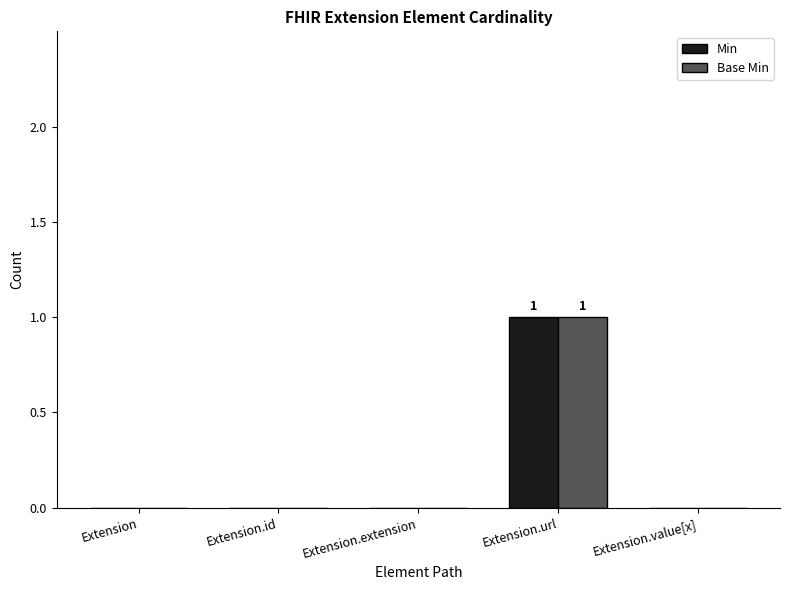

The value of Base Min at Extension.extension is 0. True or false?

True